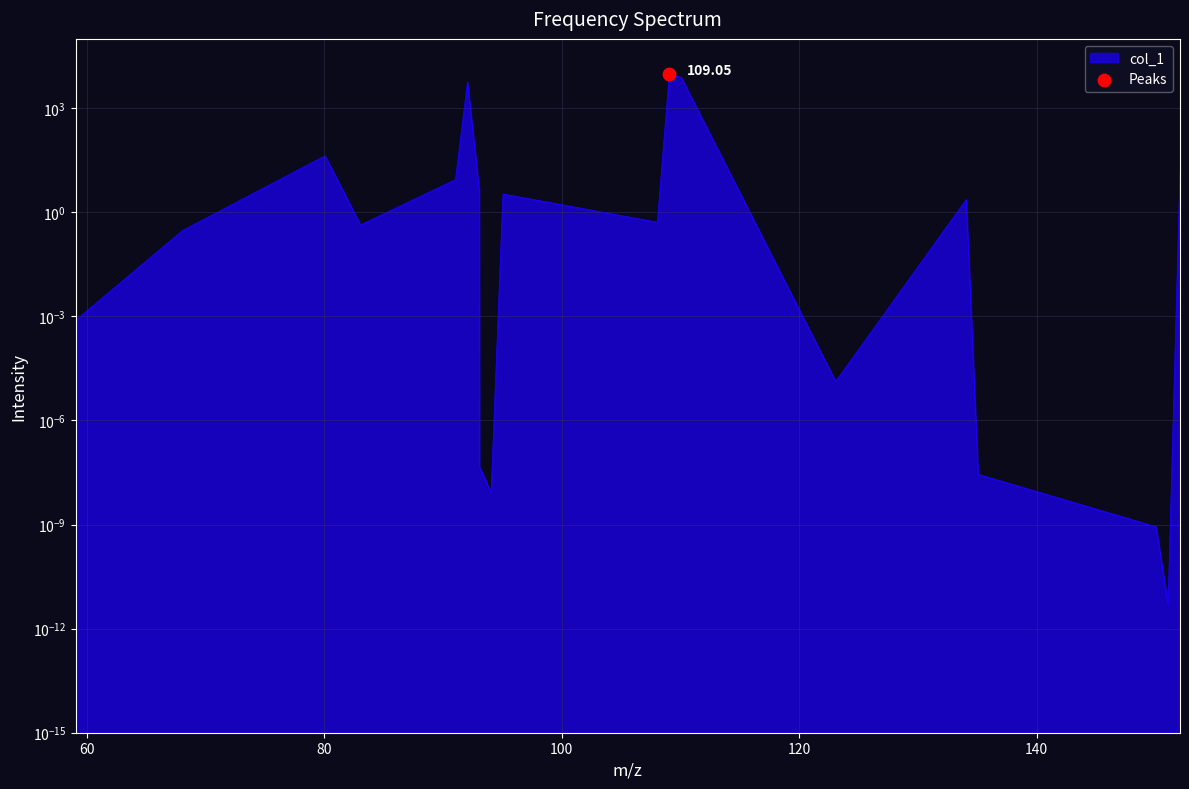

What is the change in value from 135.068413 to 152.071152?

+15.6